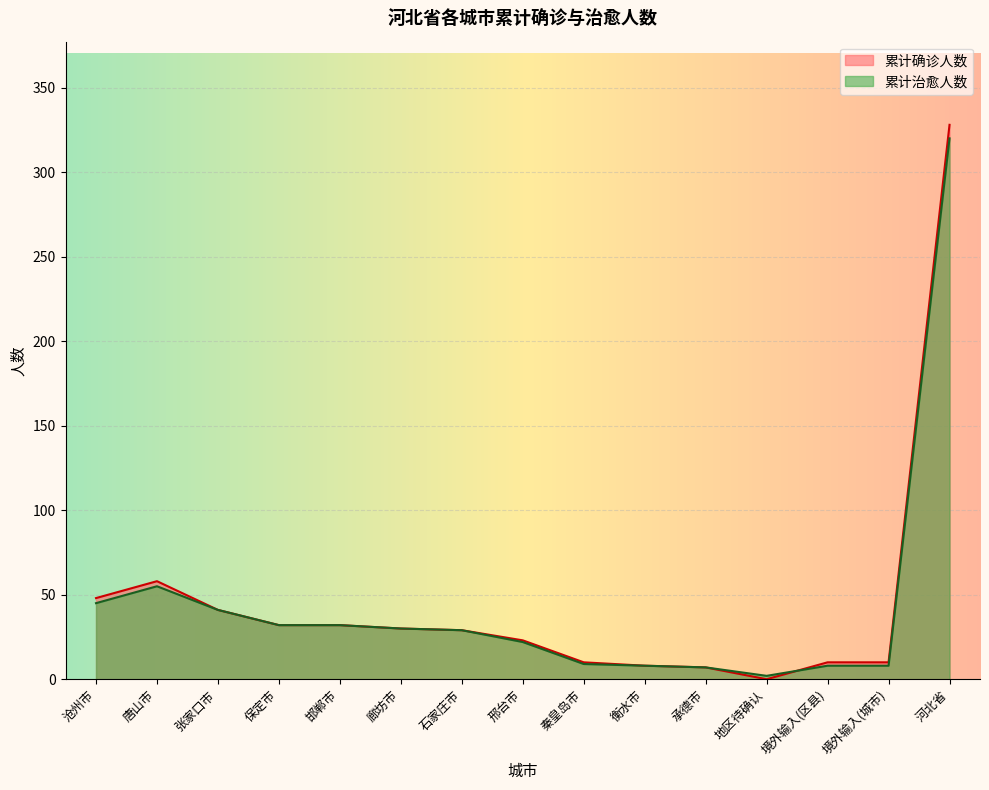

At how many categories does at least one series exceed 8?

12